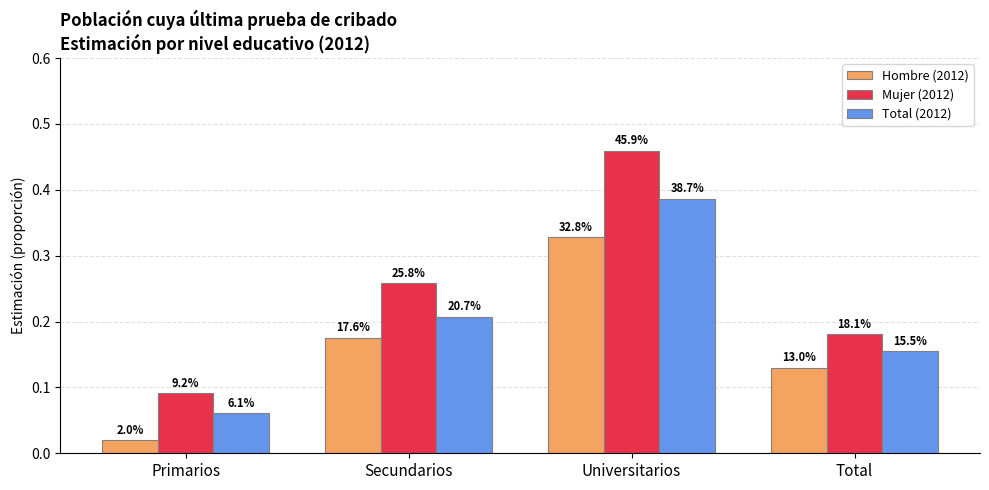

What is the total value across all series at Primarios?

0.2